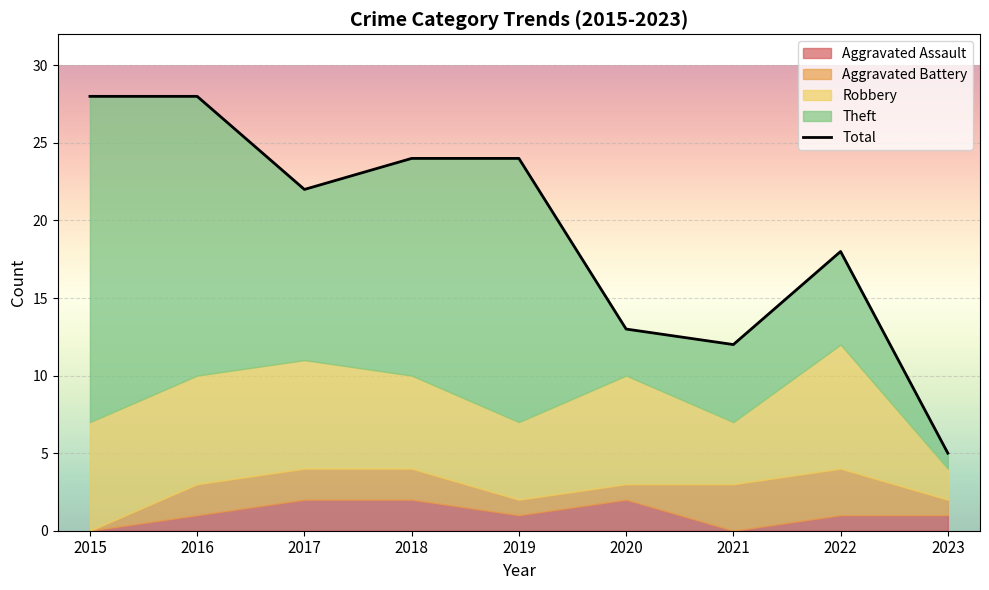

Reading right to left, what are all the values shown in this chart?

Aggravated Assault: 1	1	0	2	1	2	2	1	0
Aggravated Battery: 1	3	3	1	1	2	2	2	0
Robbery: 2	8	4	7	5	6	7	7	7
Theft: 1	6	5	3	17	14	11	18	21
Total: 5	18	12	13	24	24	22	28	28